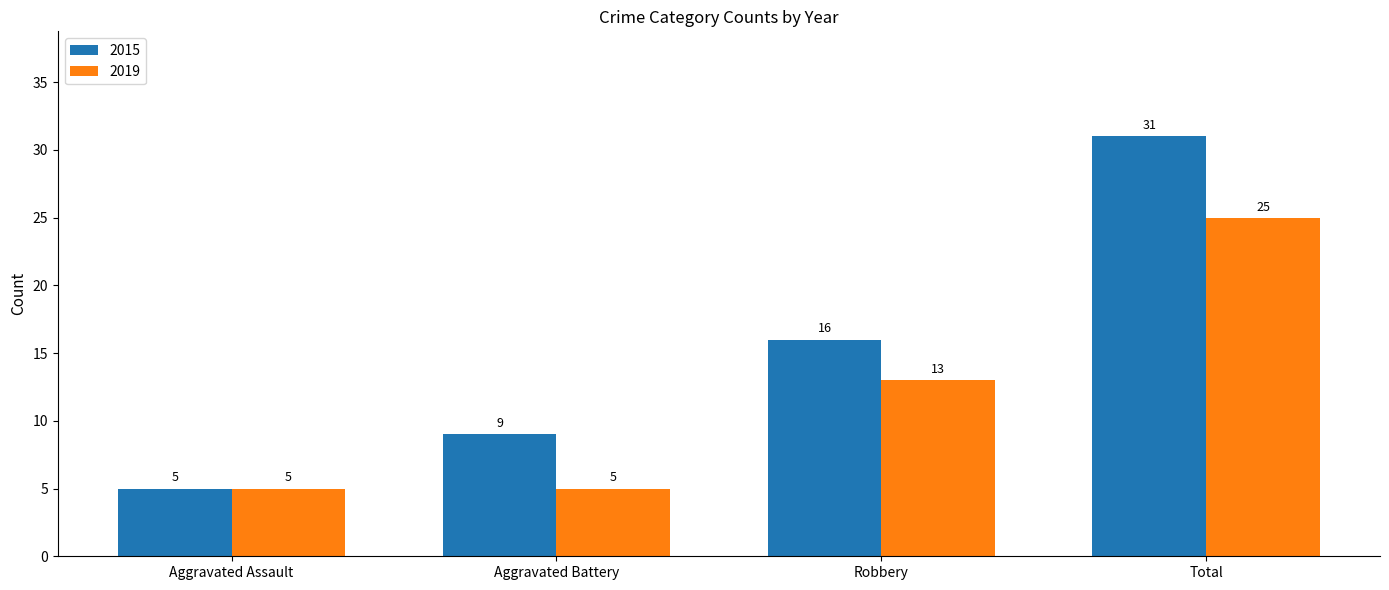

What is the difference between the 2019 values at Total and Robbery?

12